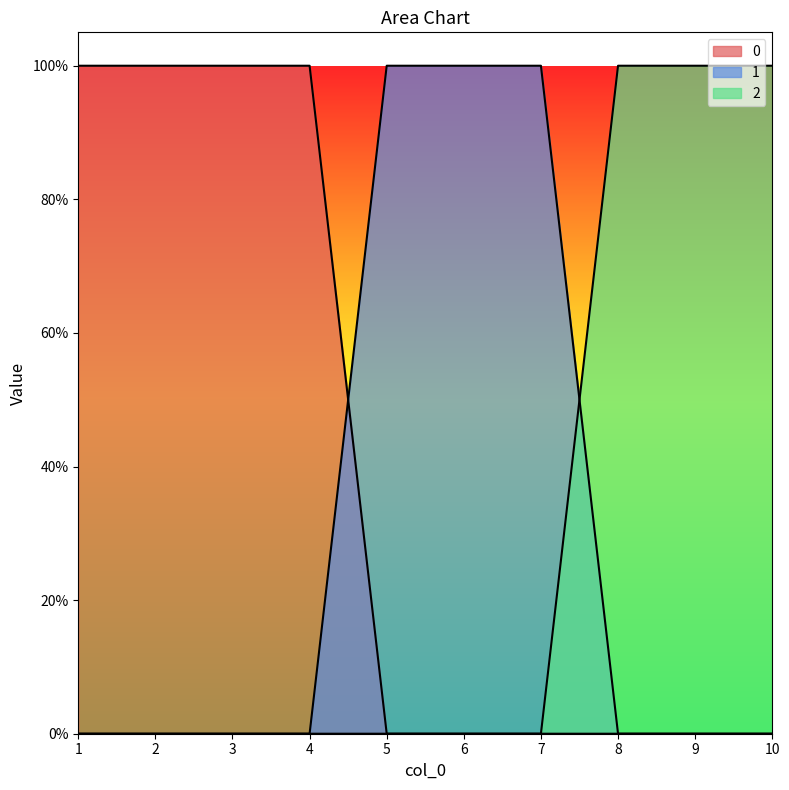

Does the chart display data point markers on the line(s)?

No